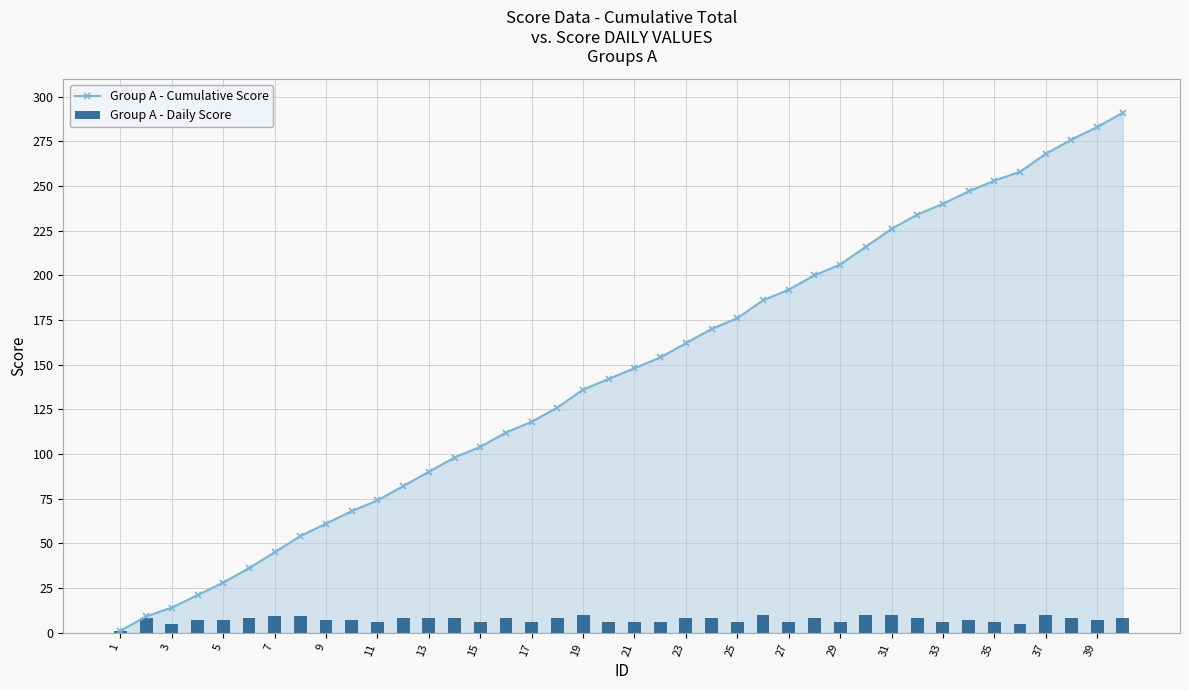

The value of Group A - Cumulative Score at 13 is 61. True or false?

False